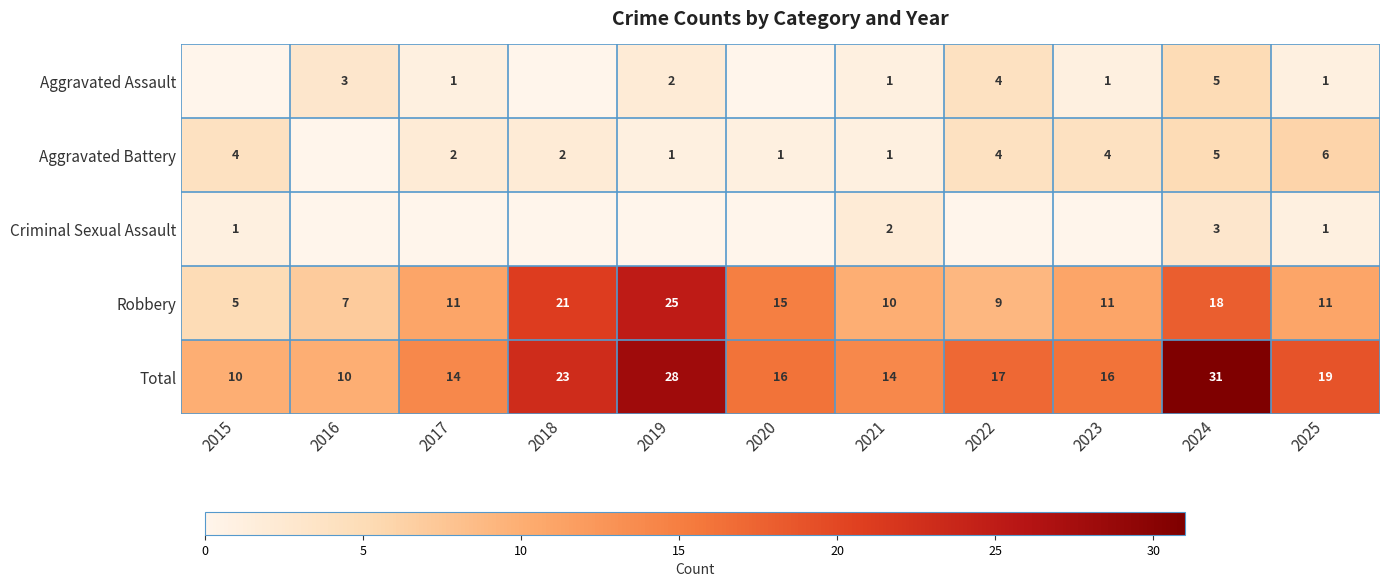

True or false: Aggravated Battery has a value of 0 at 2020.

False